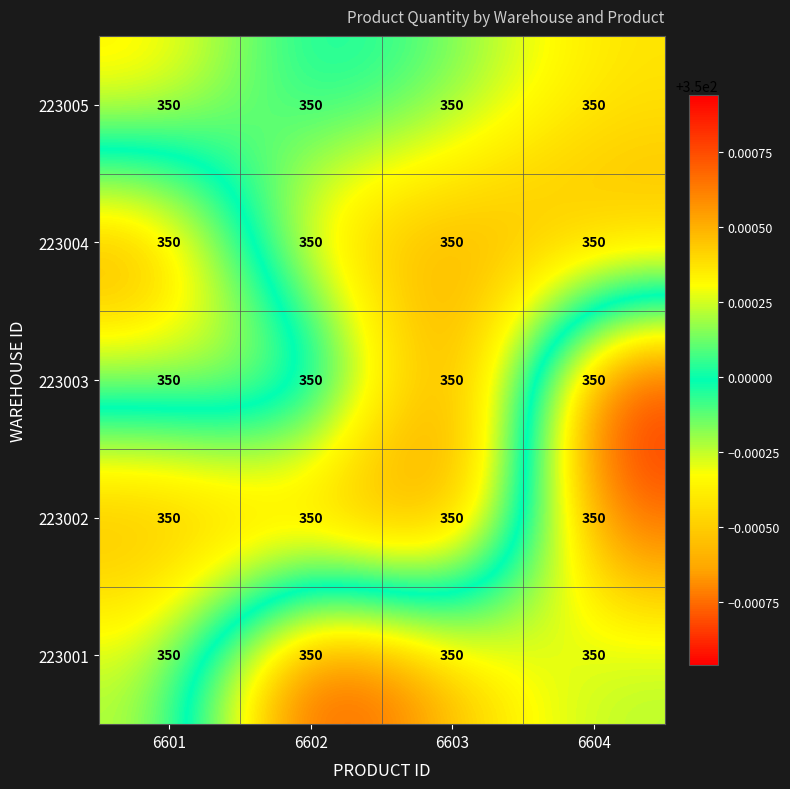

What is the smallest value displayed?

350.0